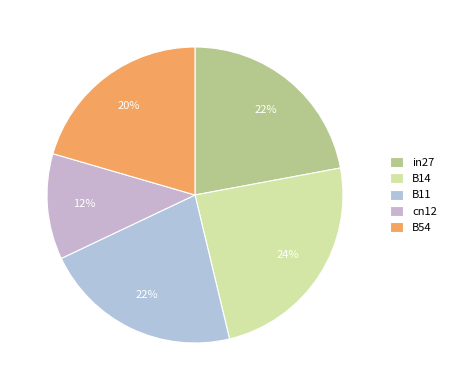

What is the ratio of the value at B54 to the value at in27?

0.9